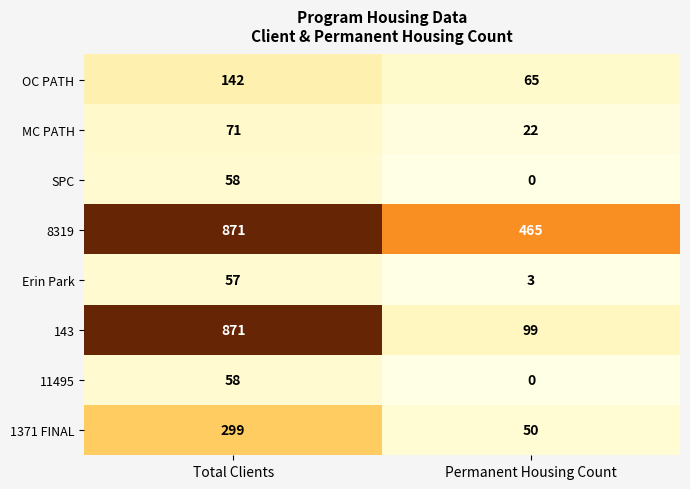

Which category has the highest value in the 1371 FINAL series?

Total Clients